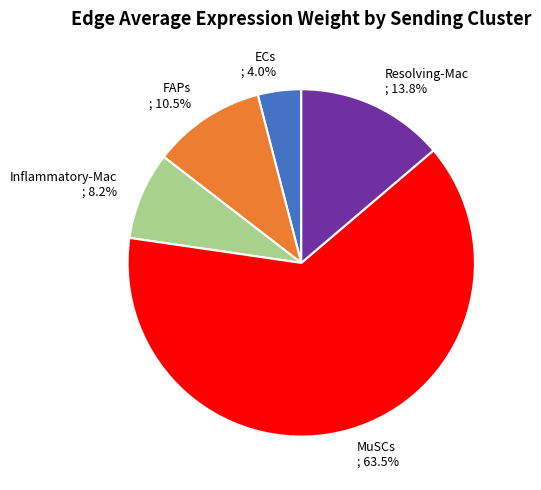

Which has a higher value, ECs or MuSCs?

MuSCs